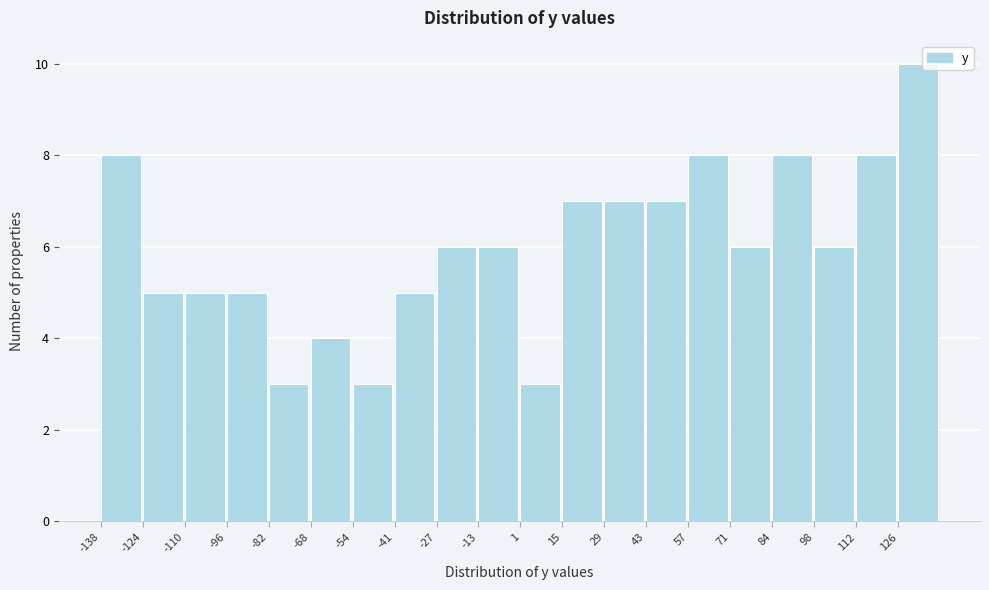

Reading left to right, list every bar in this chart as the range it spans on the x-axis followed by its height. Neither the bar edges nor the heights are printed on the chart, so give them approximately, as read against the axes.

-138 to -124: 8
-124 to -110: 5
-110 to -96: 5
-96 to -82: 5
-82 to -68: 3
-68 to -54: 4
-54 to -40: 3
-40 to -26: 5
-26 to -12: 6
-12 to 2: 6
2 to 16: 3
16 to 28: 7
28 to 42: 7
42 to 56: 7
56 to 70: 8
70 to 84: 6
84 to 98: 8
98 to 112: 6
112 to 126: 8
126 to 140: 10